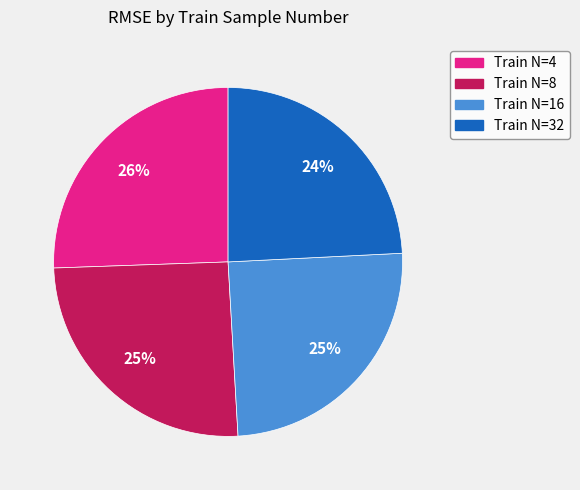

Count the number of slices in the pie.

4